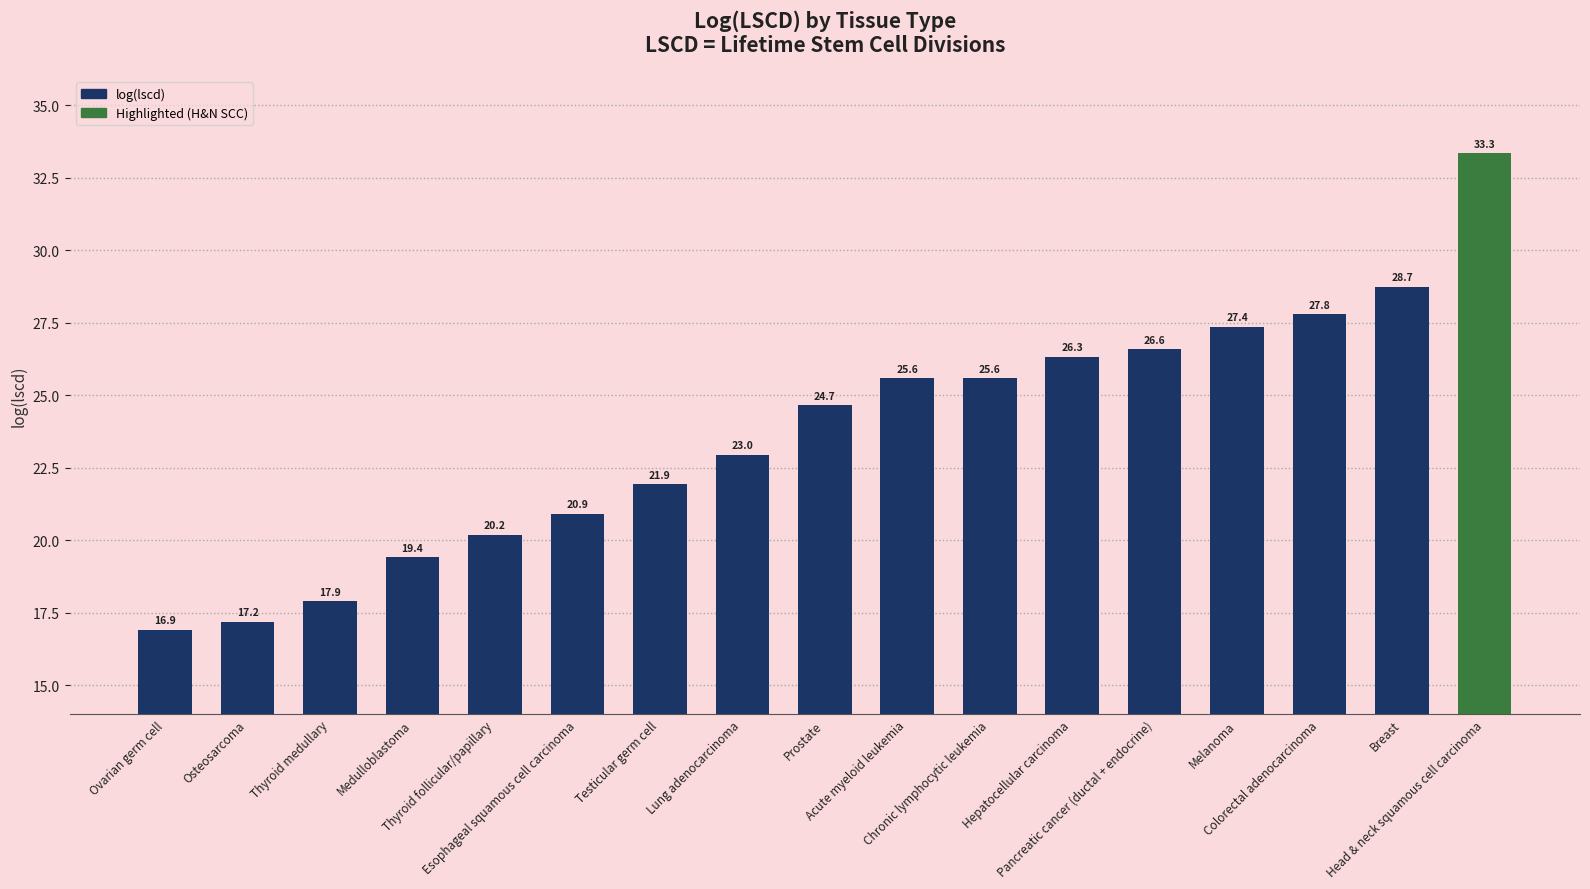

What is the smallest value displayed?

16.9